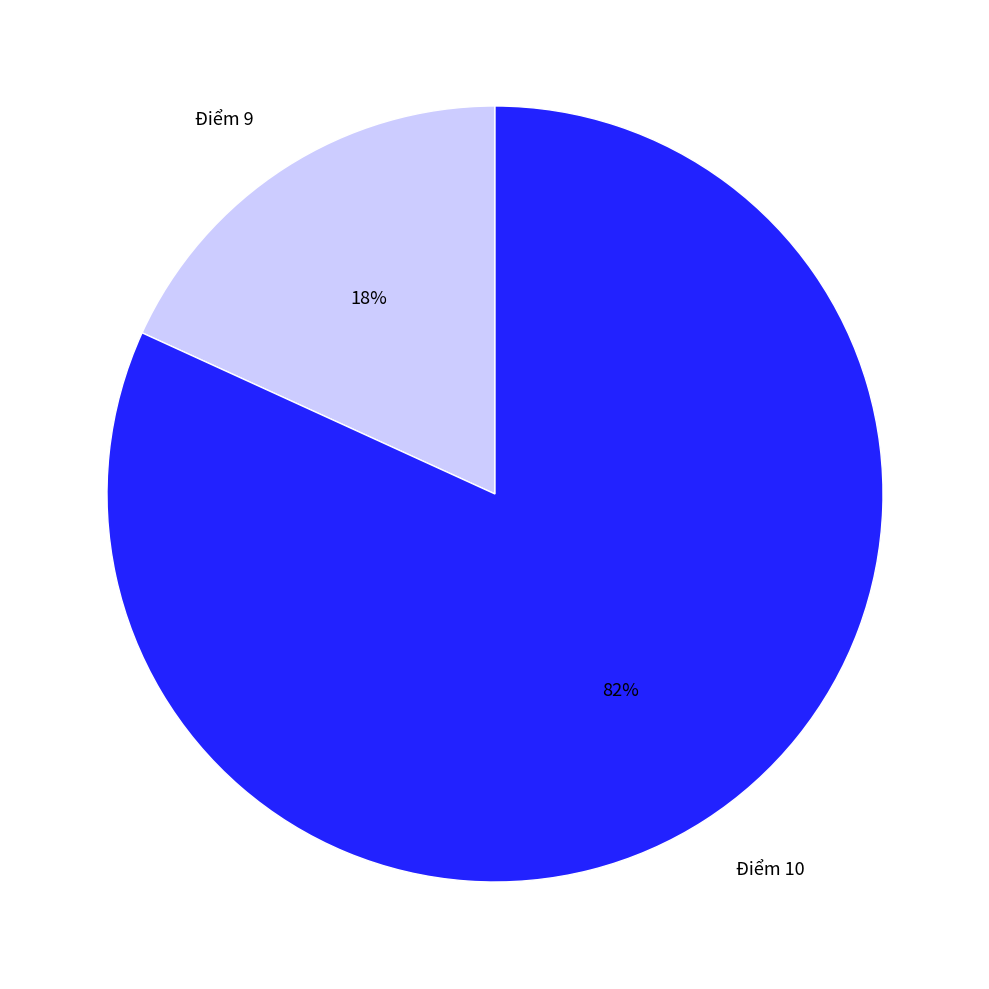

Rank the categories by value from lowest to highest.

Điểm 9, Điểm 10